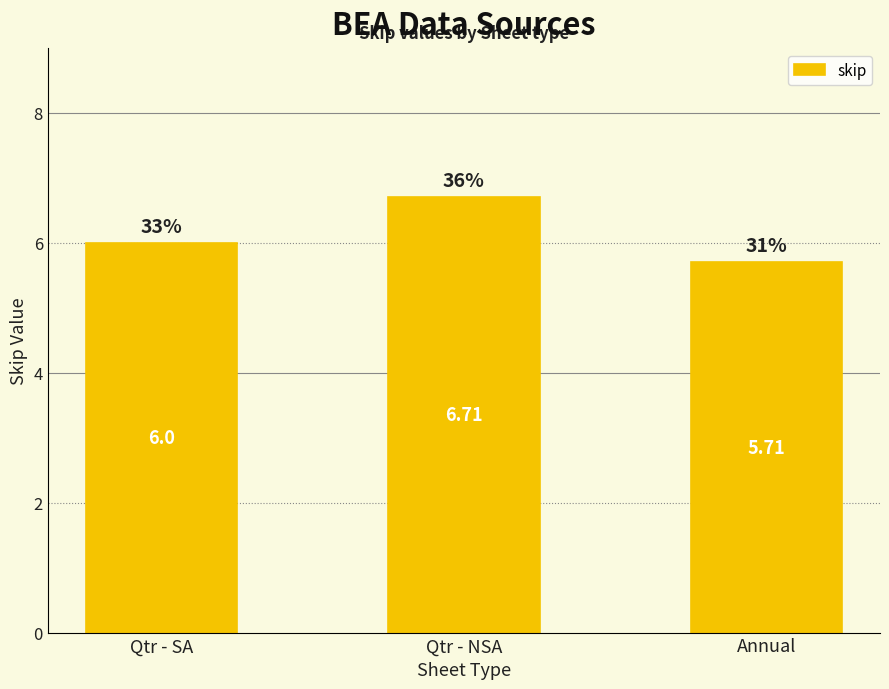

Reading left to right, extract all data points from this chart.

6.0	6.7	5.7